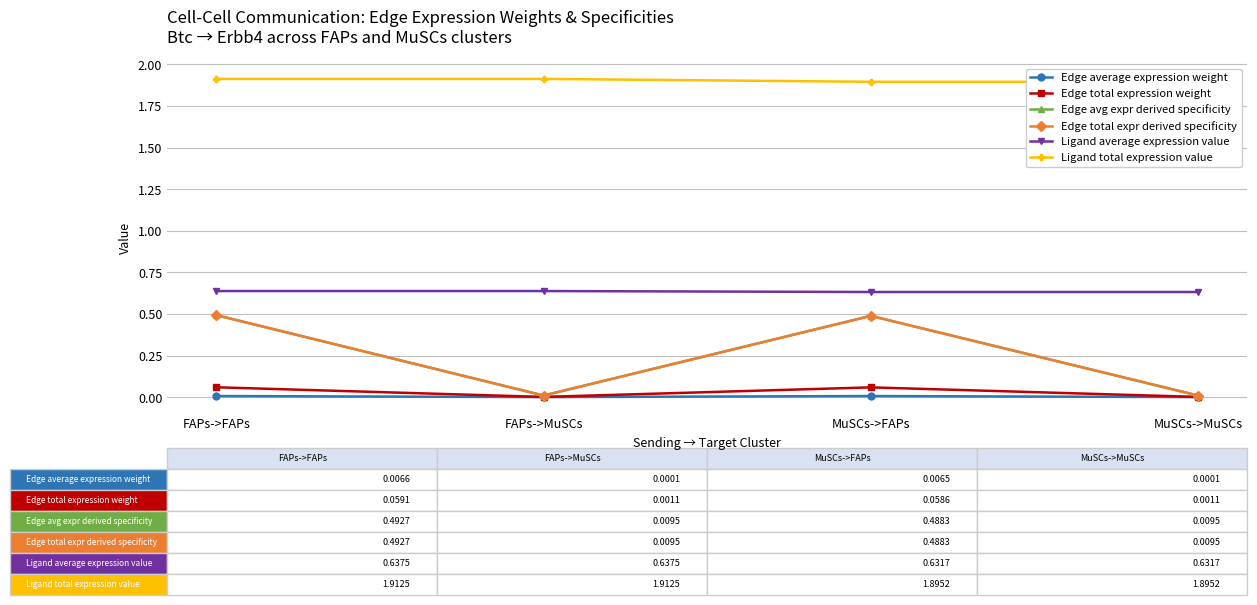

At which category does Edge avg expr derived specificity reach its first local peak?

MuSCs->FAPs